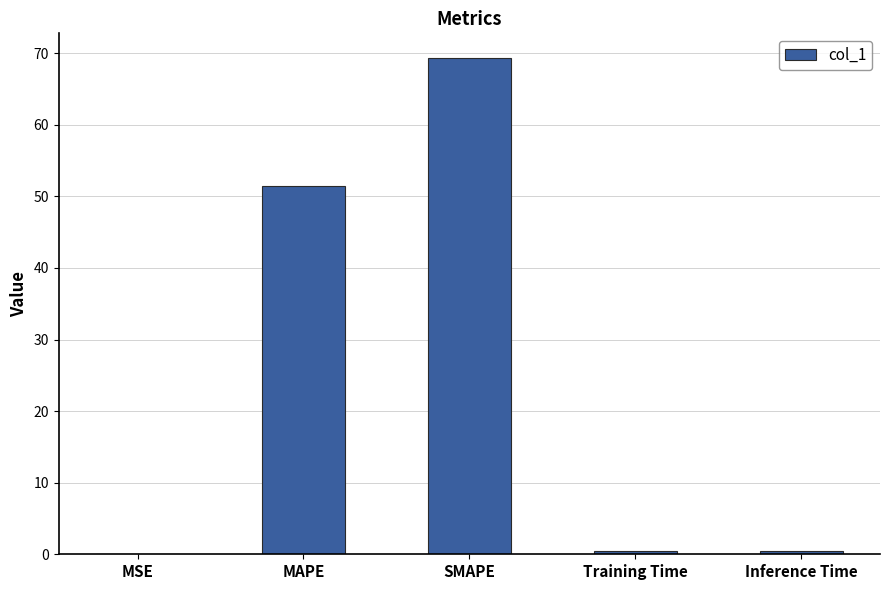

Are the bars horizontal?

No